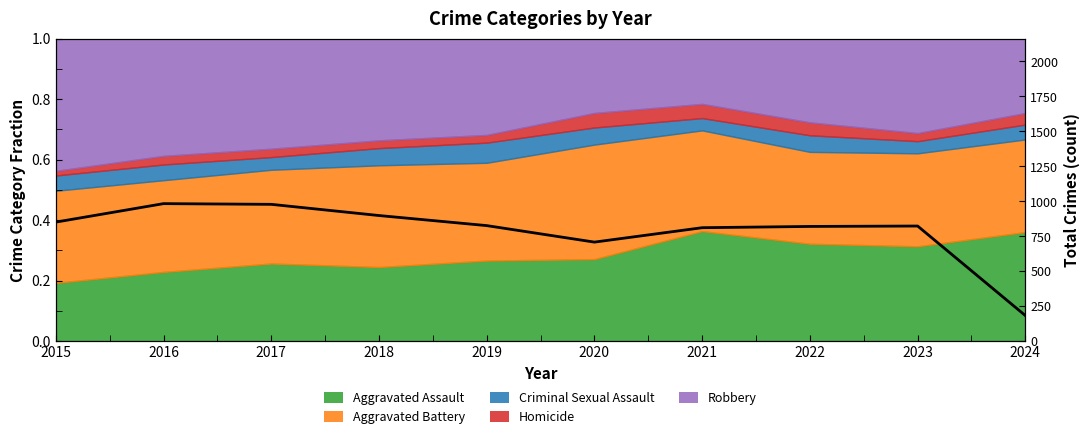

The value at 2020 is 708. True or false?

True